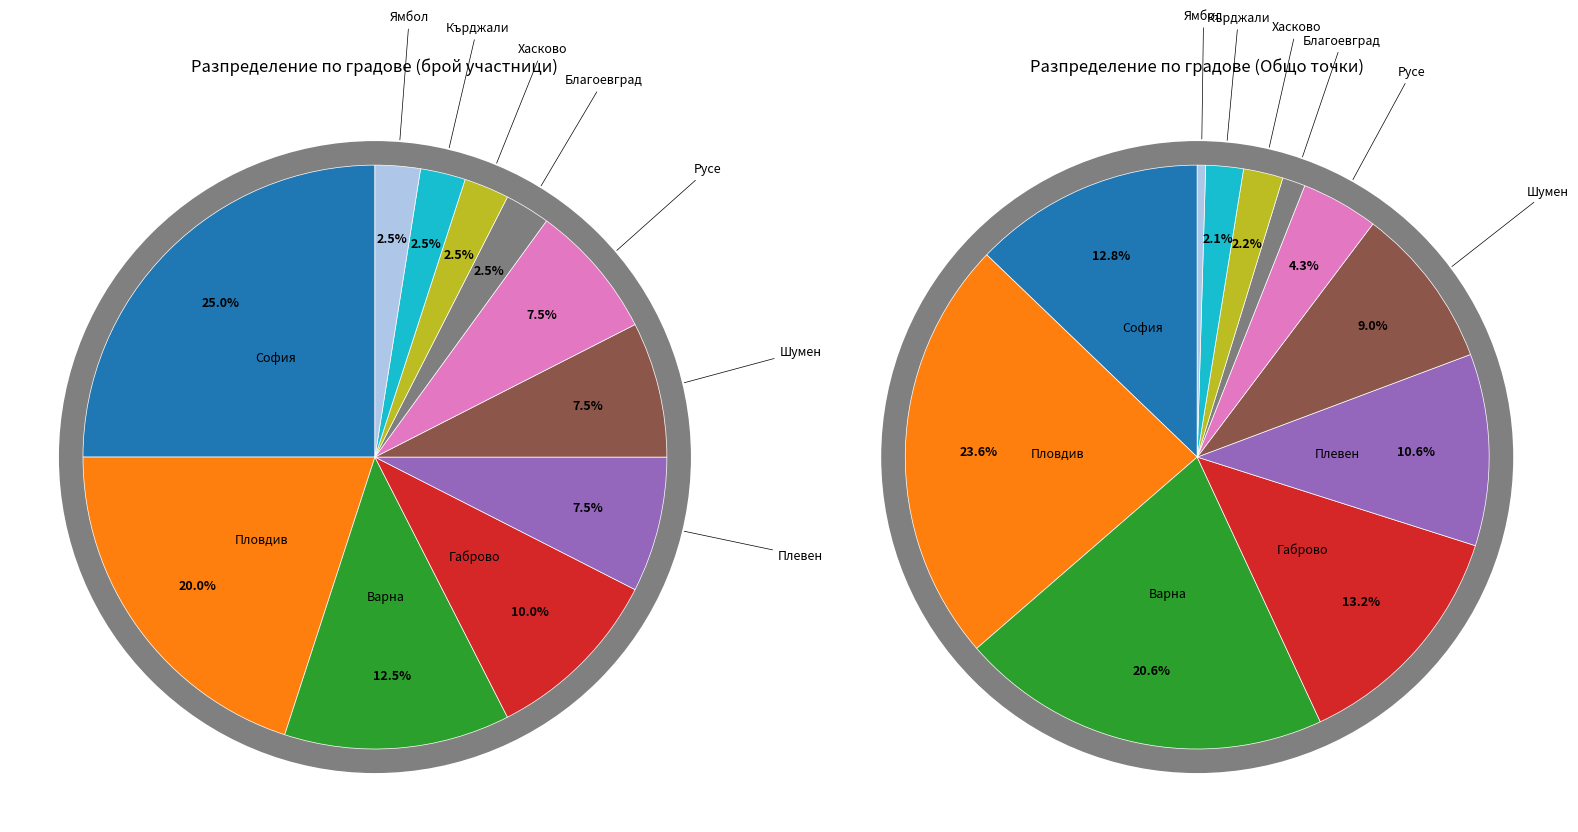

Which slice is the smallest?

Благоевград